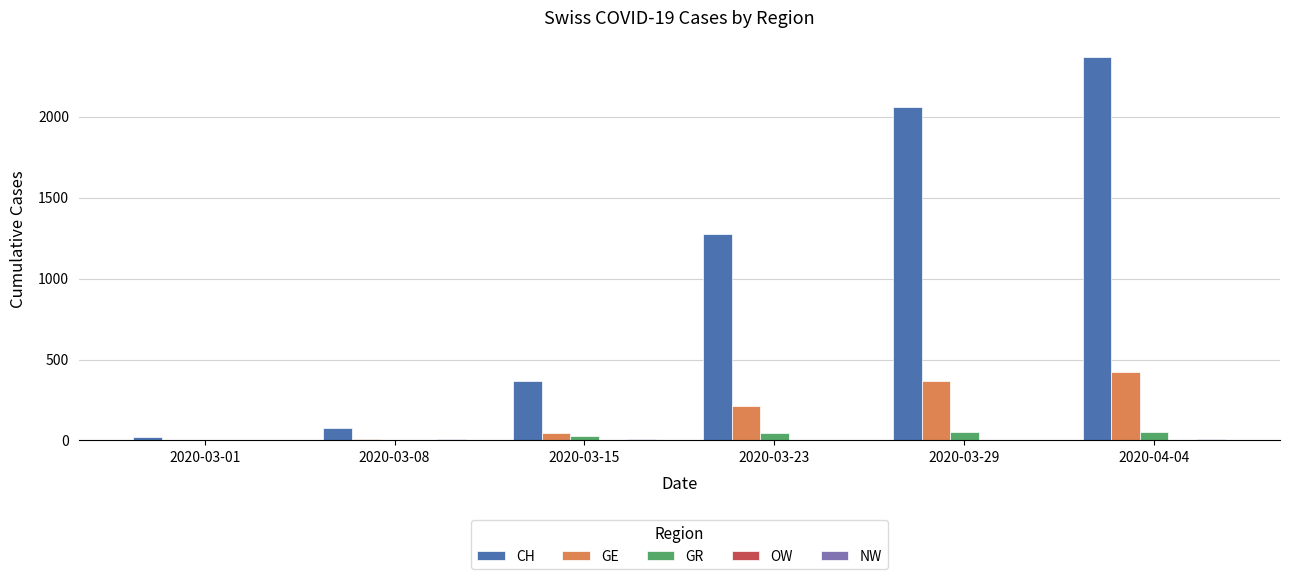

How many categories are shown in the chart?

6